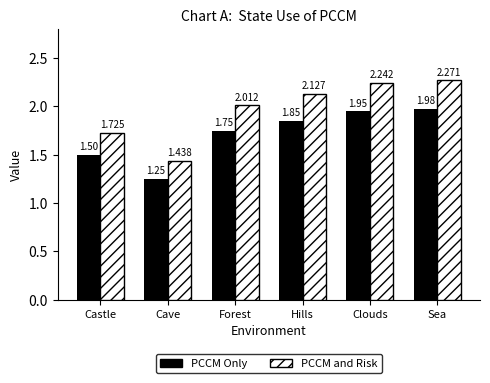

What is the sum of the PCCM and Risk values at Sea and Forest?

4.3